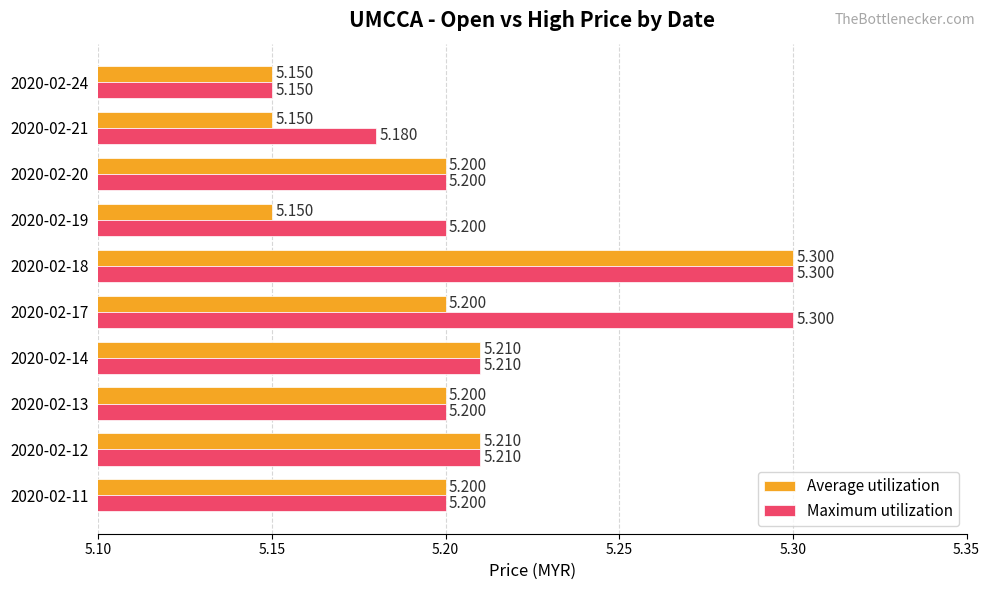

List the series in order of their overall mean, highest first.

Maximum utilization, Average utilization